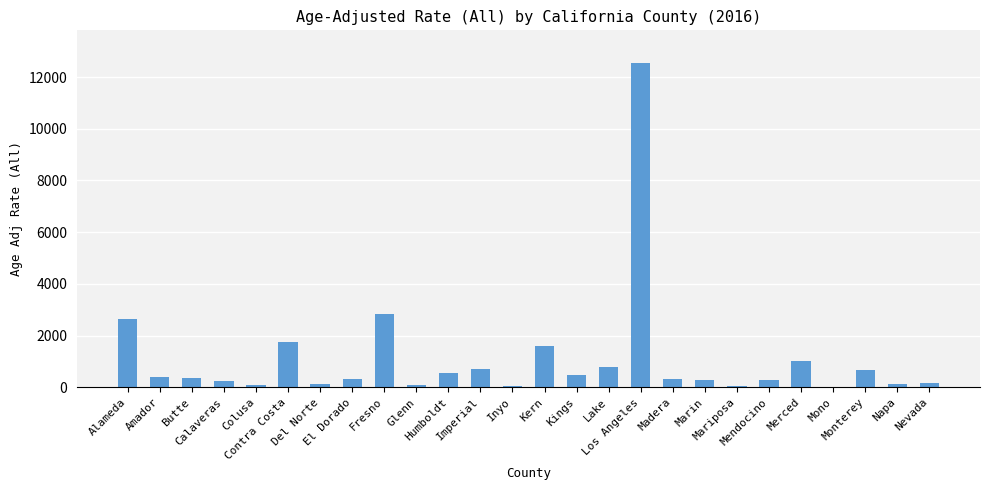

True or false: the data shows 227.7 at Calaveras.

True